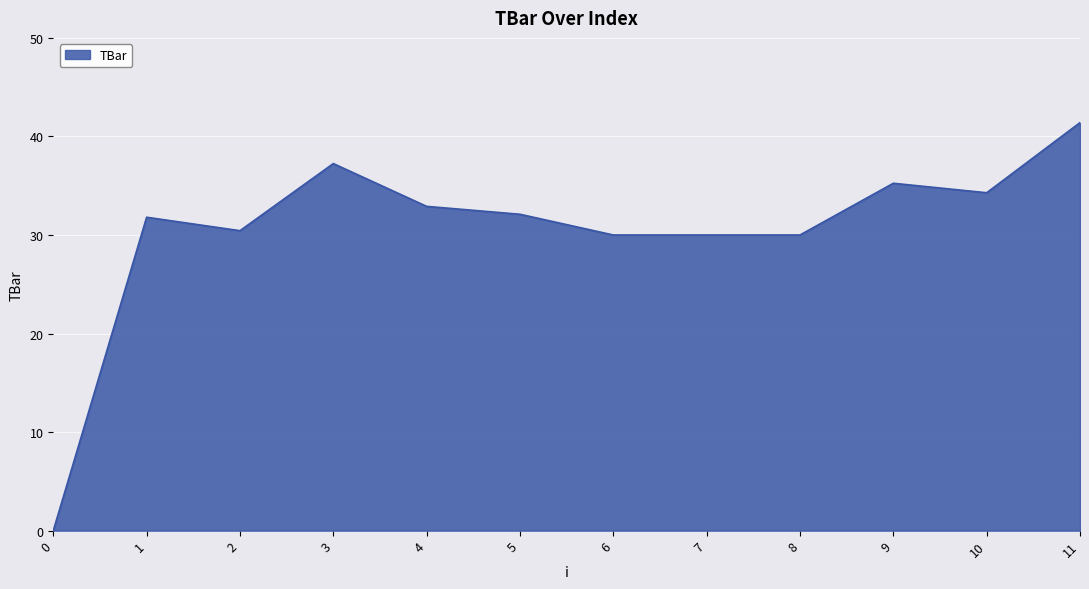

Does the chart display data point markers on the line(s)?

No